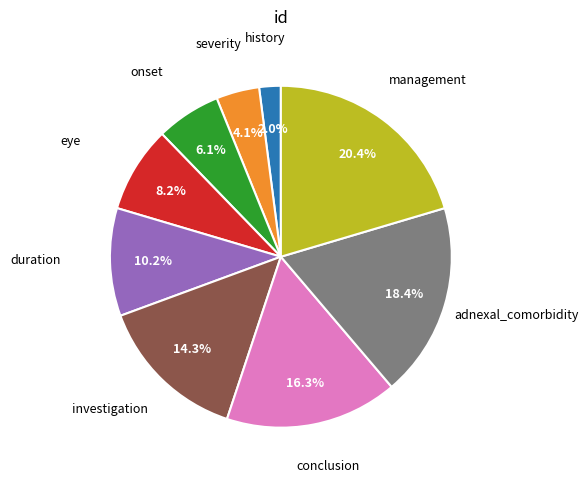

Is there any slice that represents more than half of the pie?

No